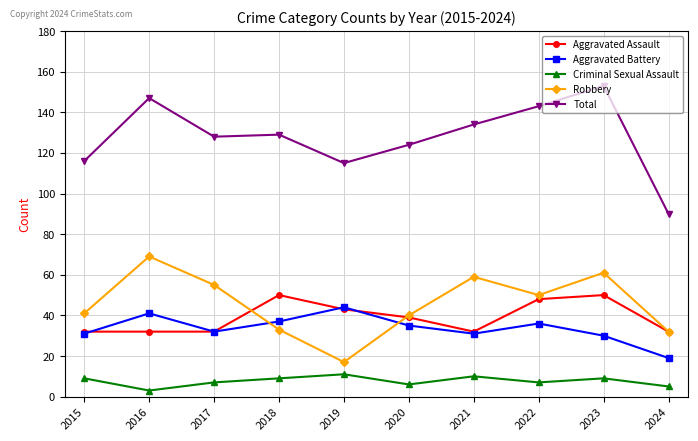

At which label does Robbery reach its minimum?

2019